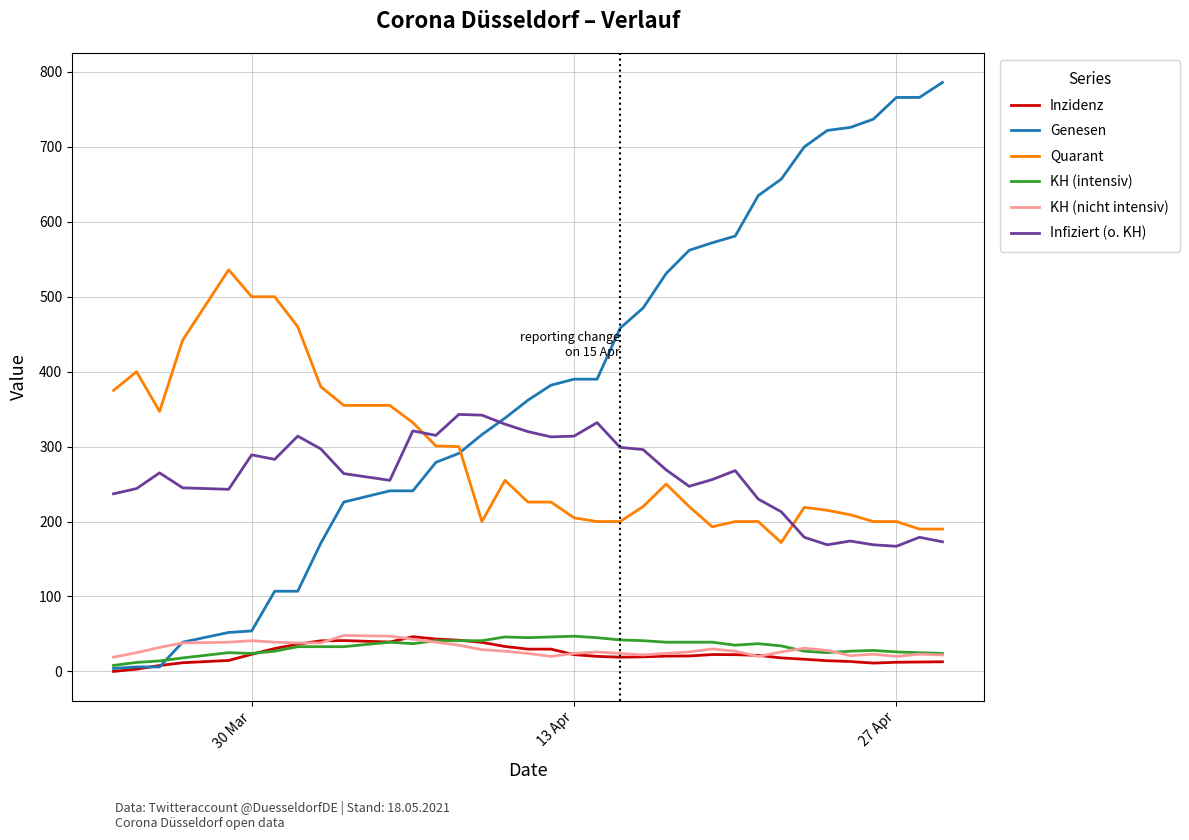

Which series has the largest total across all categories?

Genesen